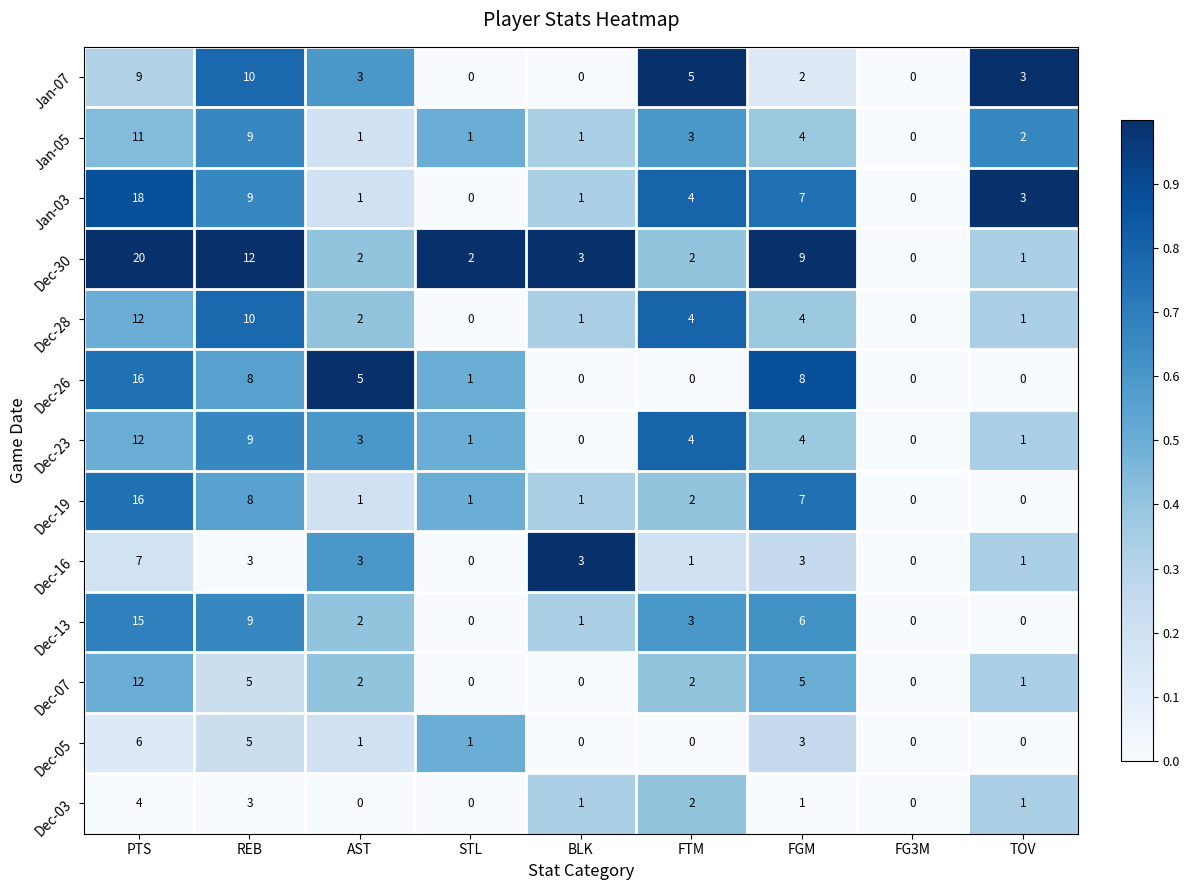

At which label is Jan-05 closest to 5?

FGM